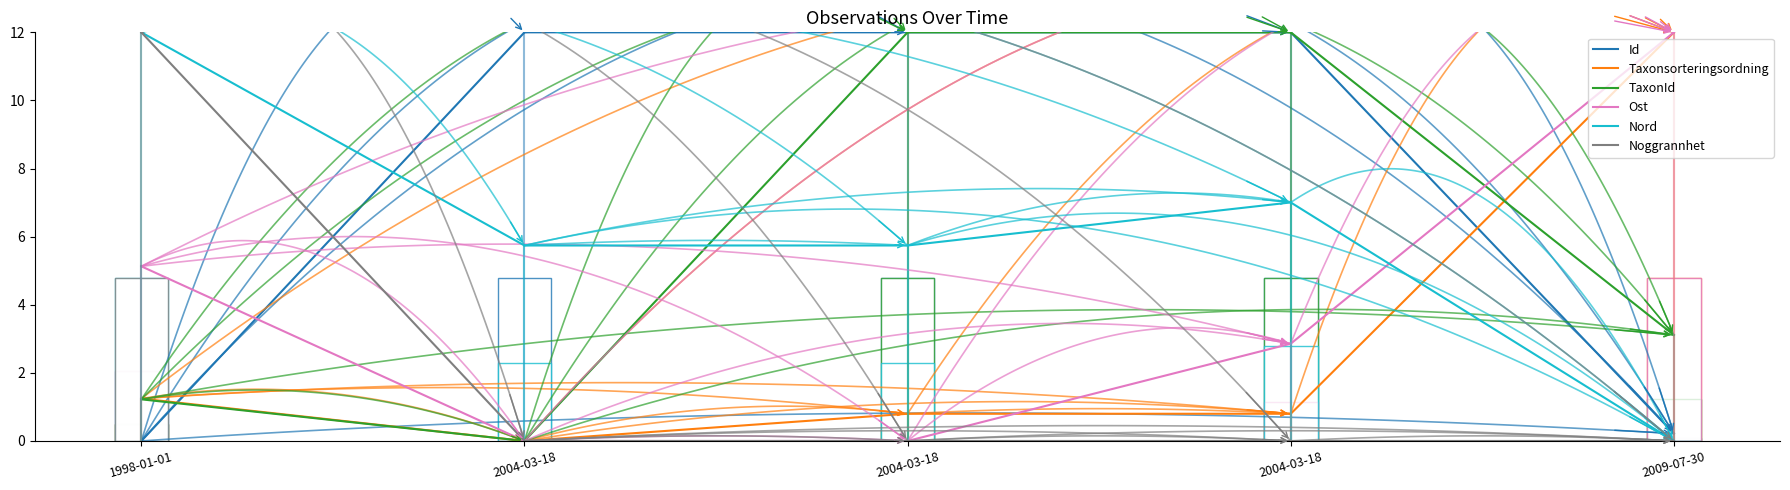

How many lines are shown in the chart?

6